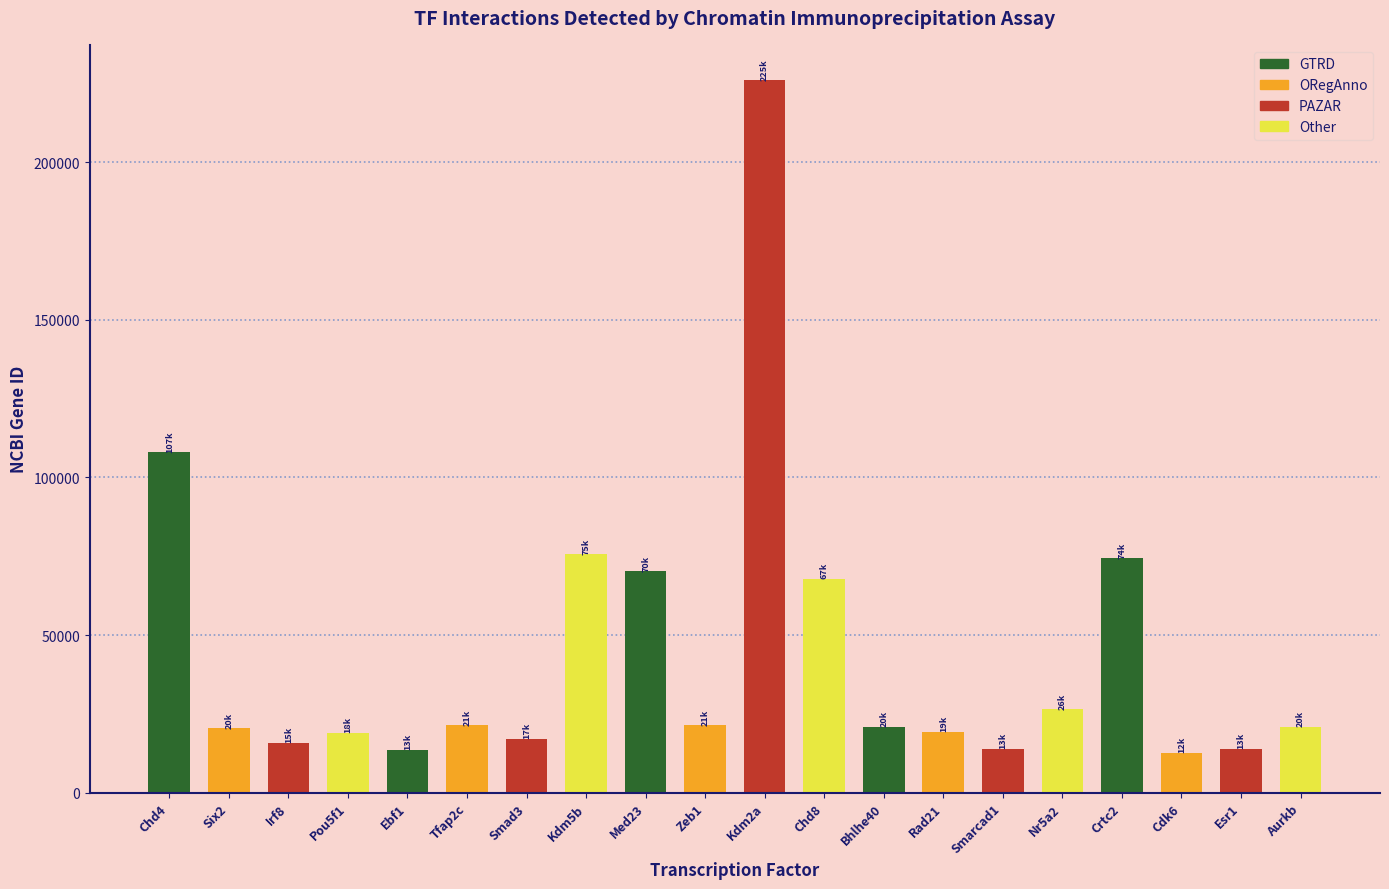

At which label does the data first exceed 20893?

Chd4